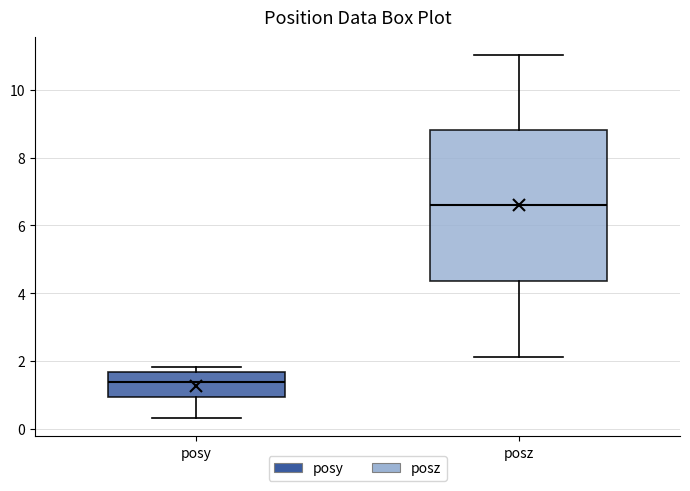

Which box is the tallest, from its lower edge to its upper edge?

posz